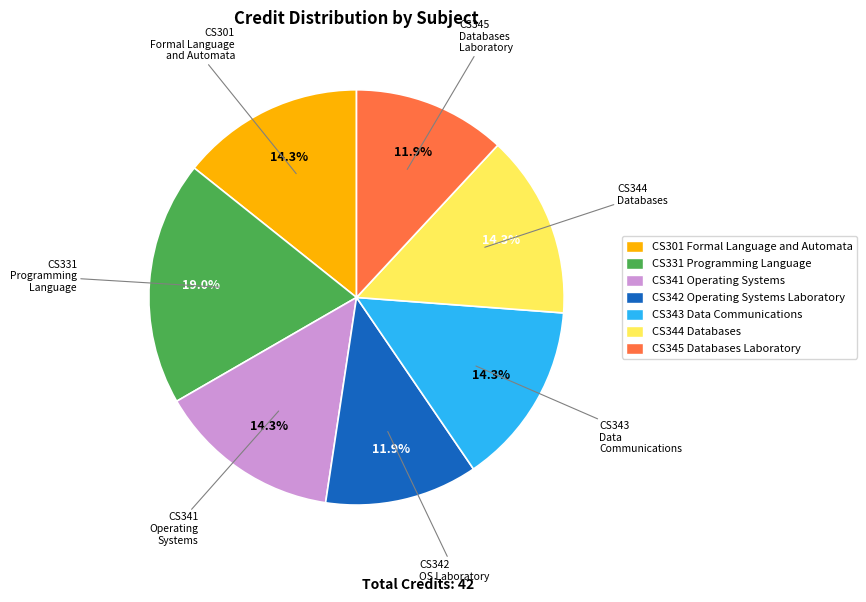

Which slice is the largest?

CS331 Programming Language